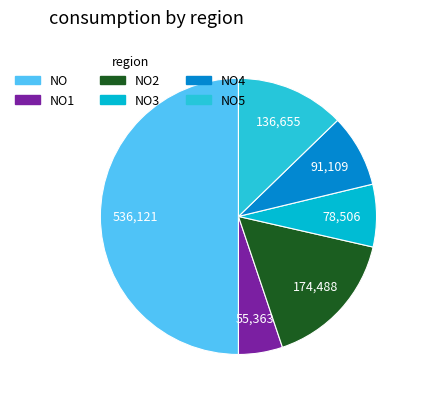

What is the ratio of the value at NO5 to the value at NO1?

2.5